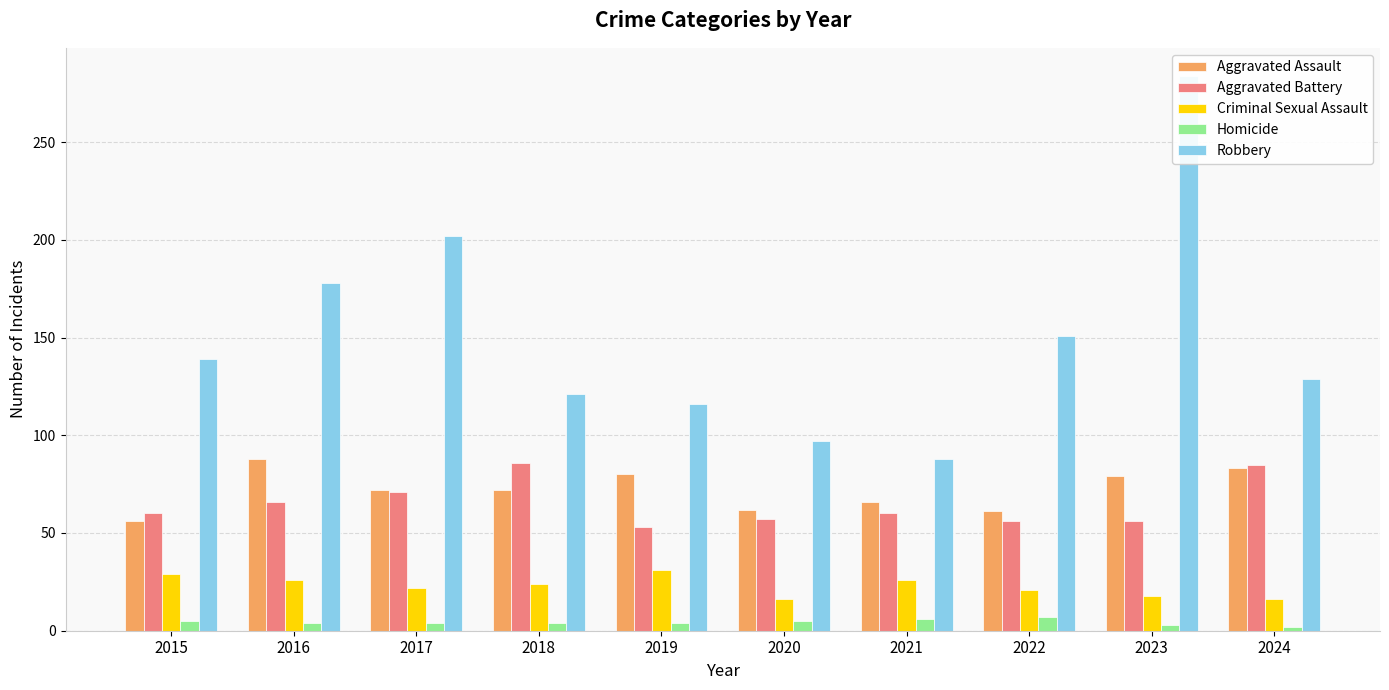

True or false: Criminal Sexual Assault has a value of 16 at 2024.

True